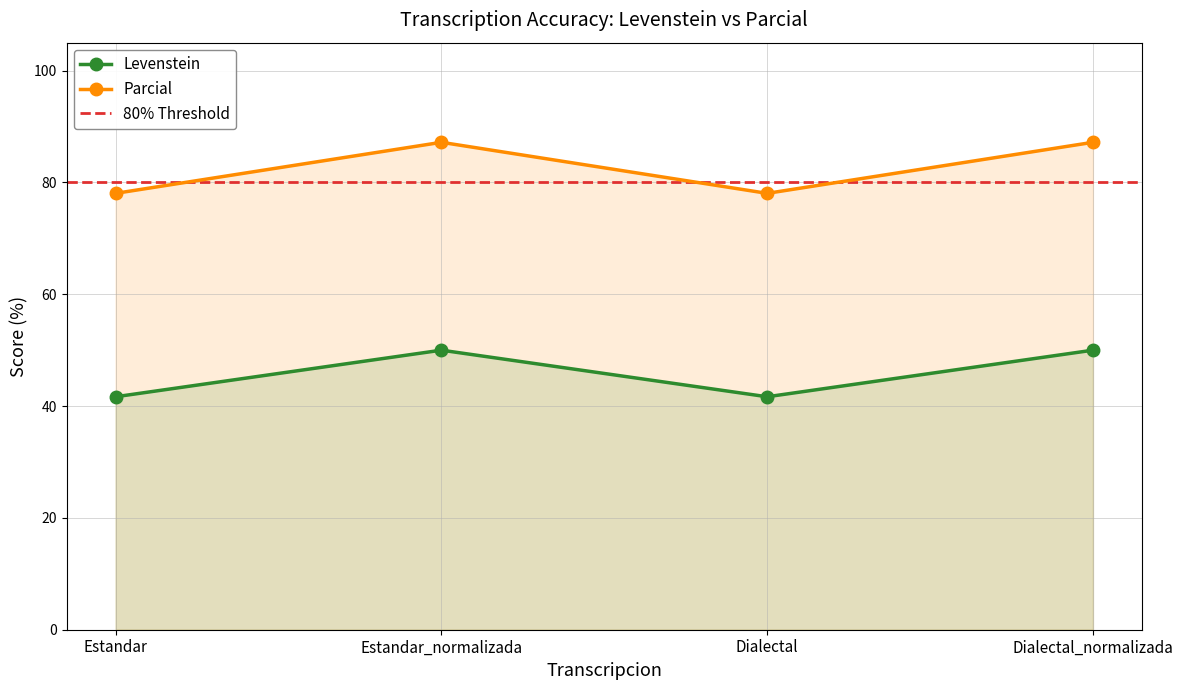

List the series in order of their peak value, lowest first.

Levenstein, Parcial